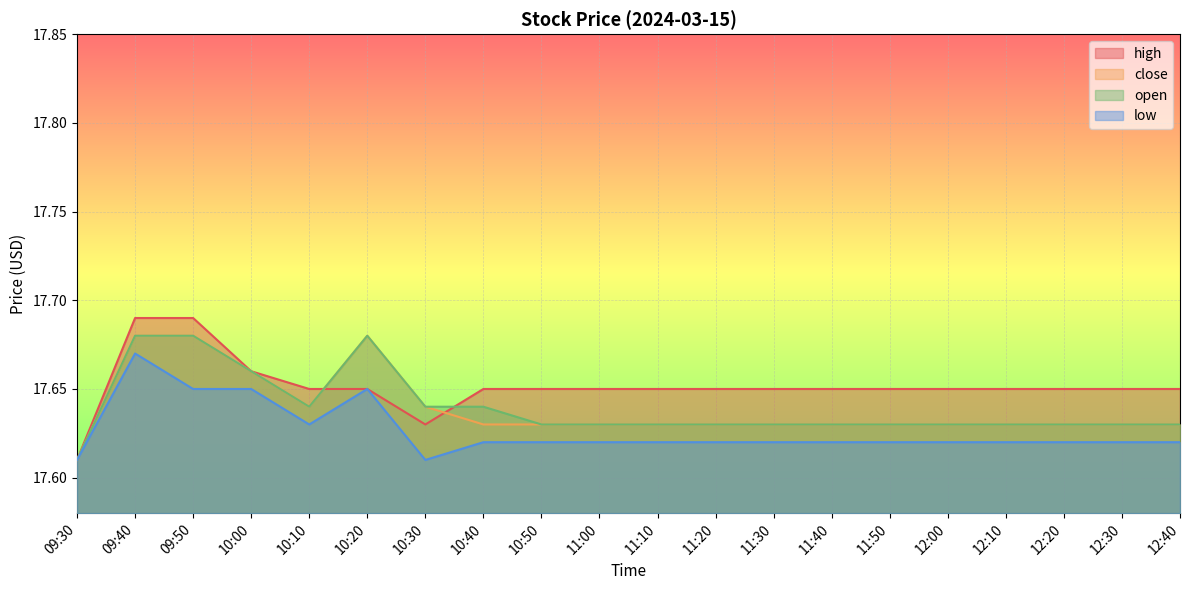

Rank the series at 10:20 from lowest to highest value.

high, low, close, open